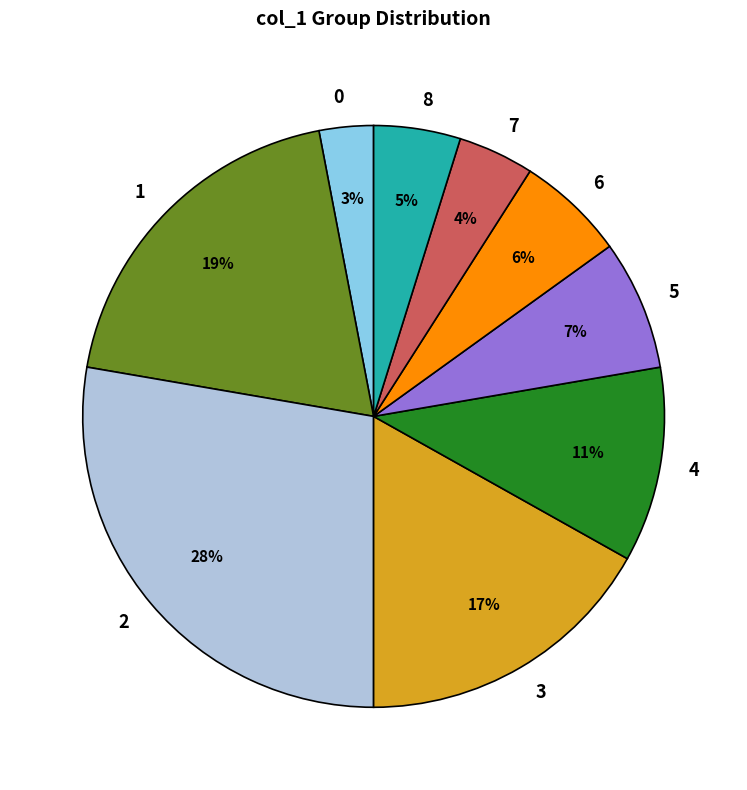

Approximately how many times larger is the value at 4 compared to 2?

0.4